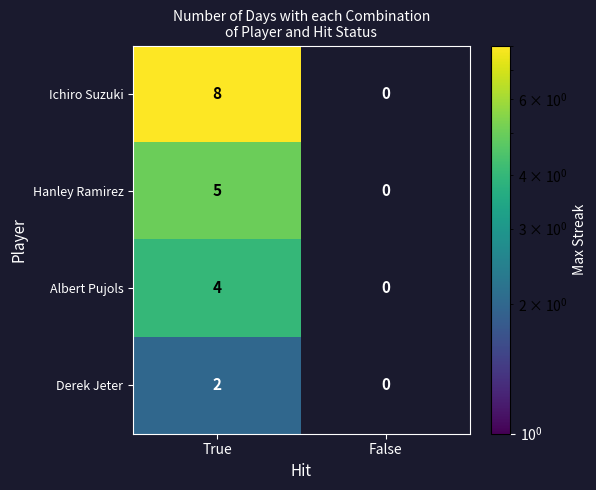

The value of Albert Pujols at True is 4.0. True or false?

True